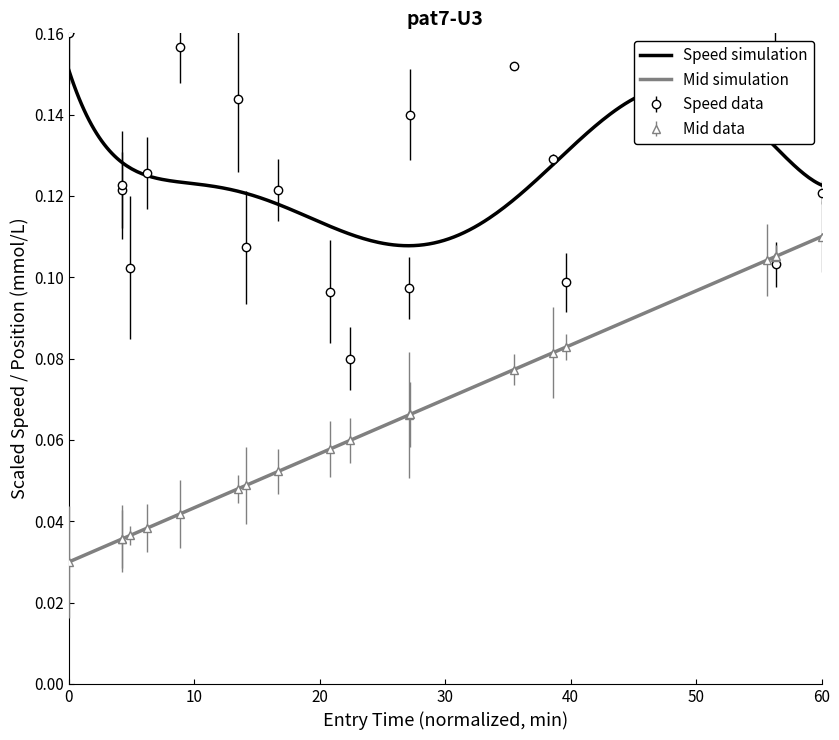

Count the Speed data values in the range 0 to 1.

20